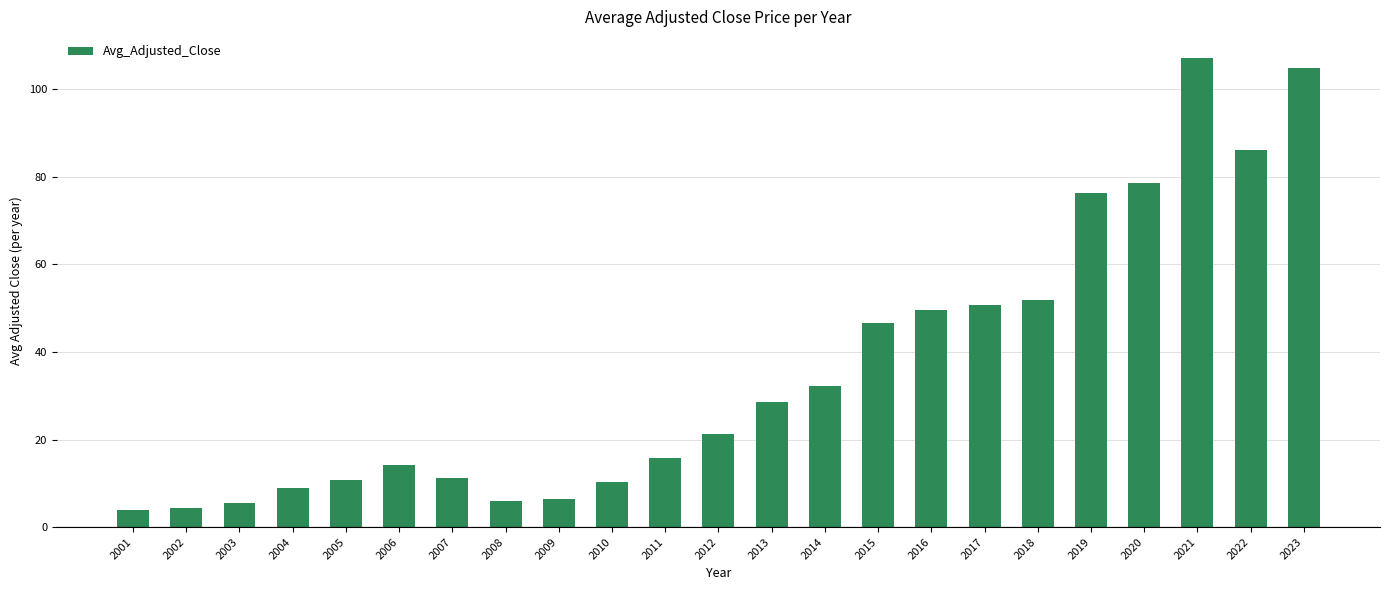

What is the smallest value displayed?

3.9